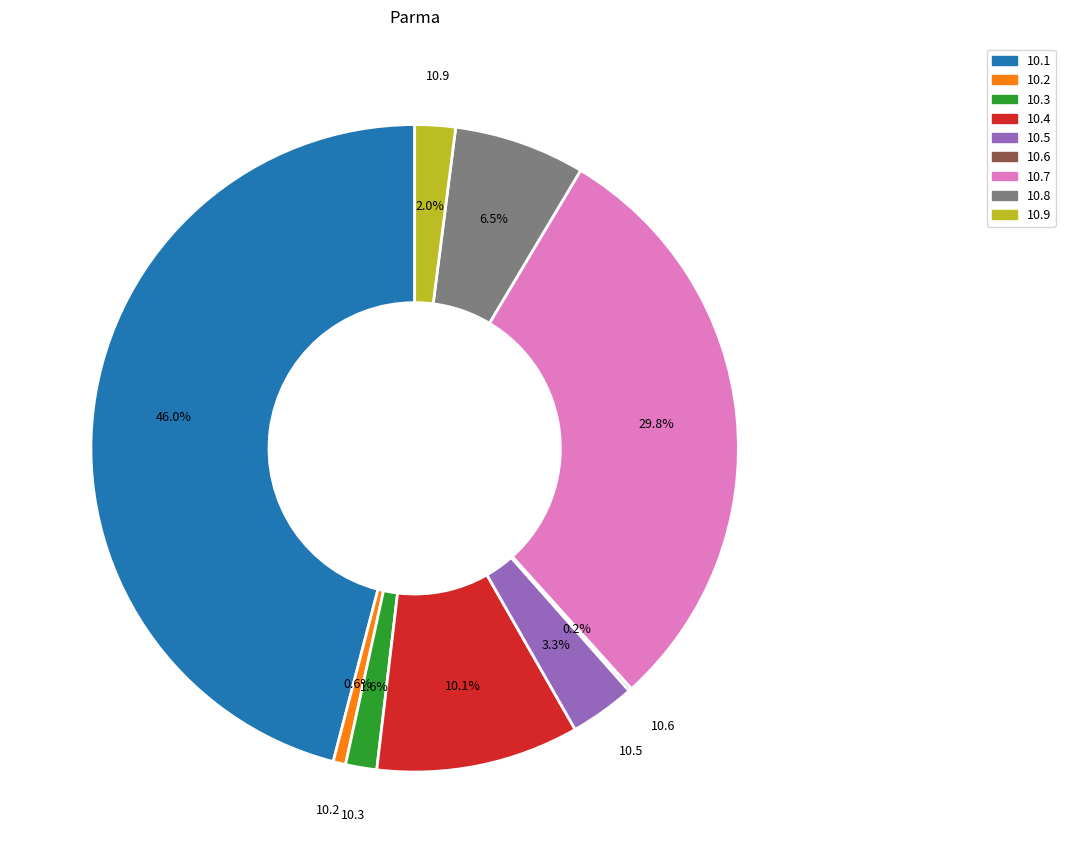

Does any single category account for the majority?

No